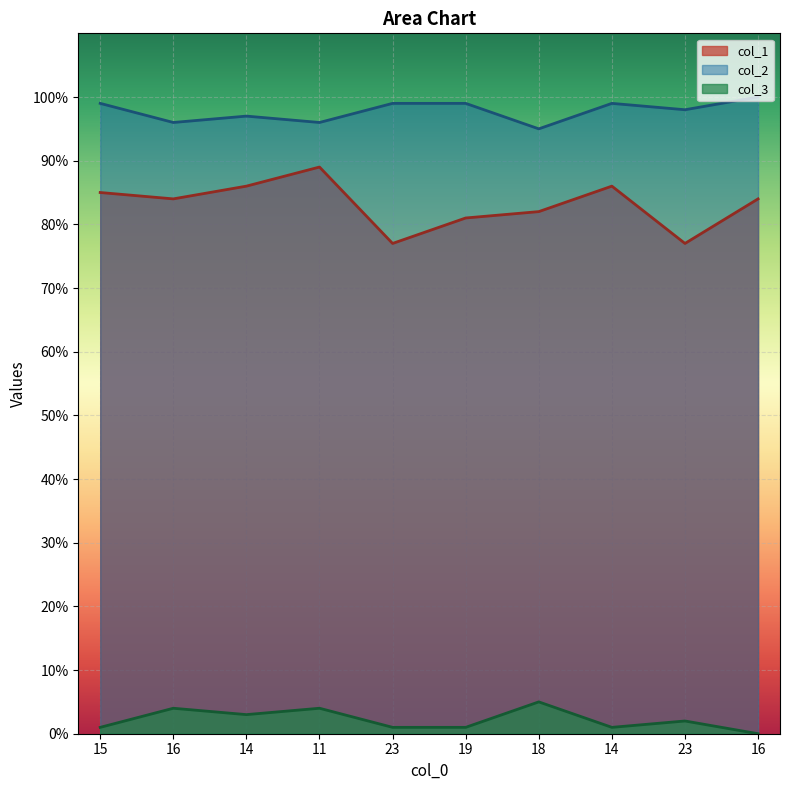

List the labels in order of col_2 value, largest first.

16, 15, 23, 19, 14, 23, 14, 16, 11, 18